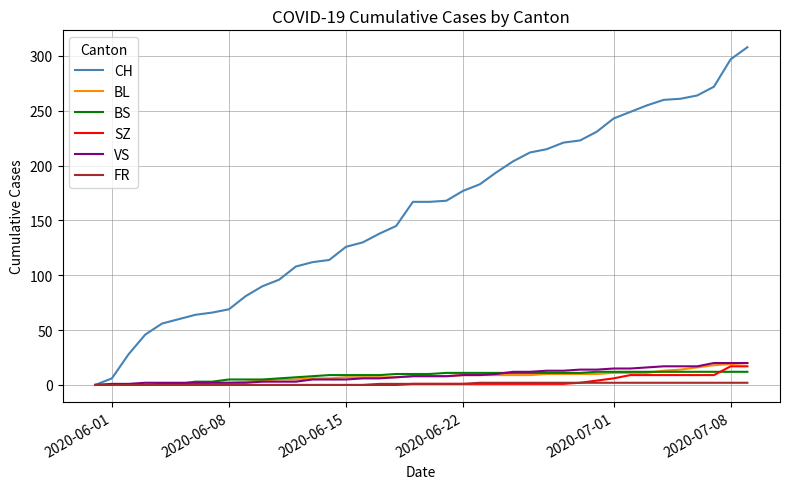

How many lines are shown in the chart?

6